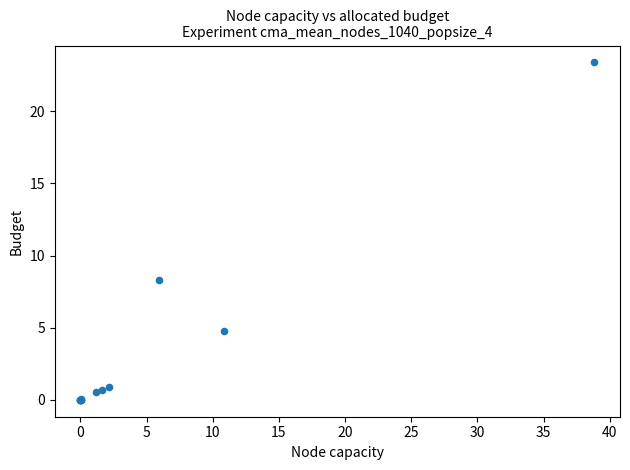

What Y value in the scatter plot is closest to 11?

8.3